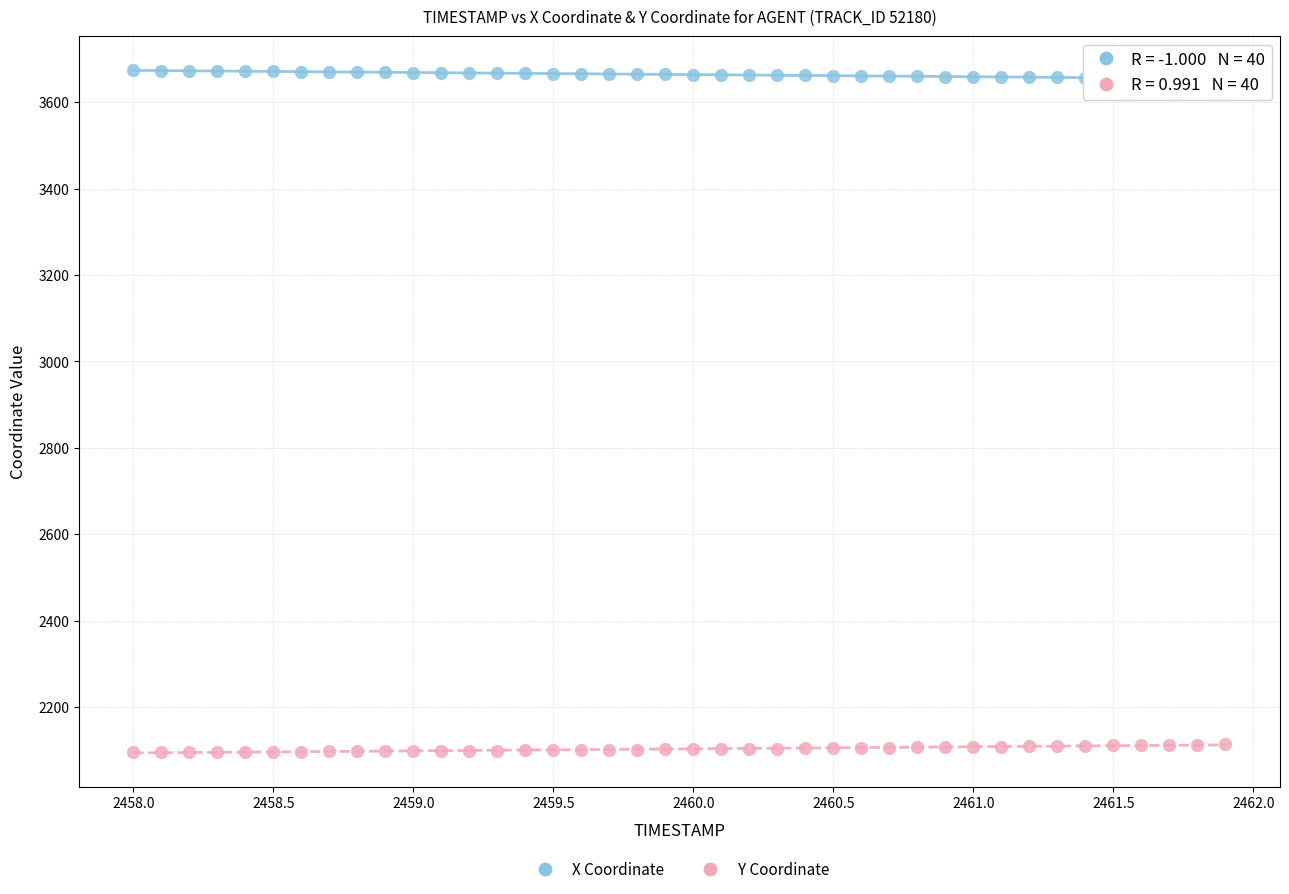

Across all data points, what is the range of Y values (max minus min)?

1578.0